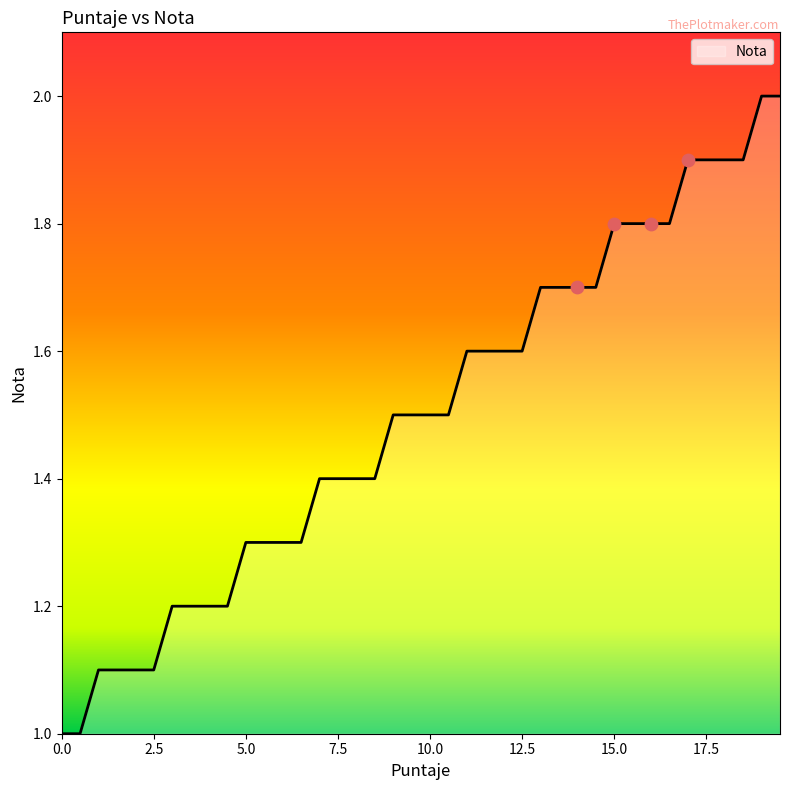

What is the maximum value shown in the chart?

2.0